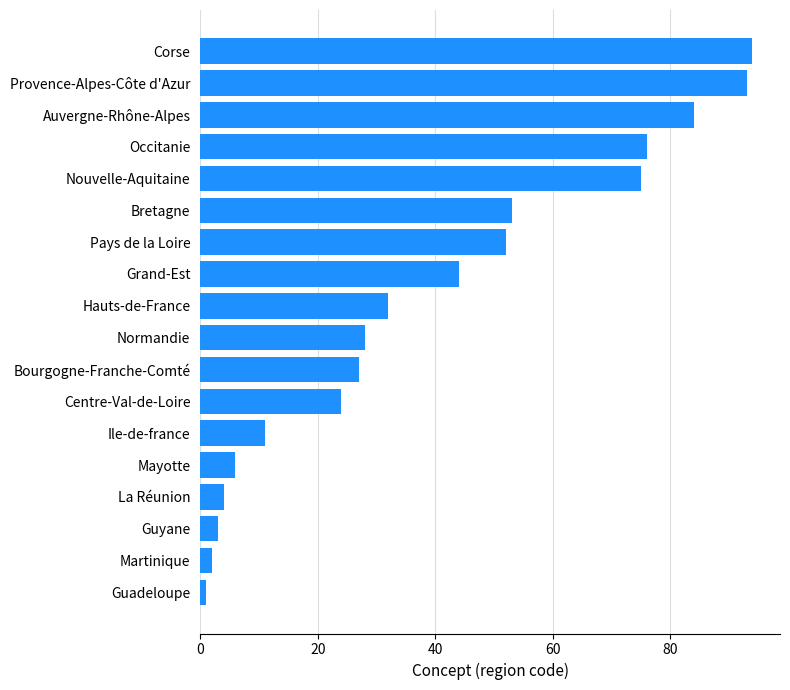

Reading bottom to top, list all the values displayed in this chart.

Guadeloupe=1	Martinique=2	Guyane=3	La Réunion=4	Mayotte=6	Ile-de-france=11	Centre-Val-de-Loire=24	Bourgogne-Franche-Comté=27	Normandie=28	Hauts-de-France=32	Grand-Est=44	Pays de la Loire=52	Bretagne=53	Nouvelle-Aquitaine=75	Occitanie=76	Auvergne-Rhône-Alpes=84	Provence-Alpes-Côte d'Azur=93	Corse=94